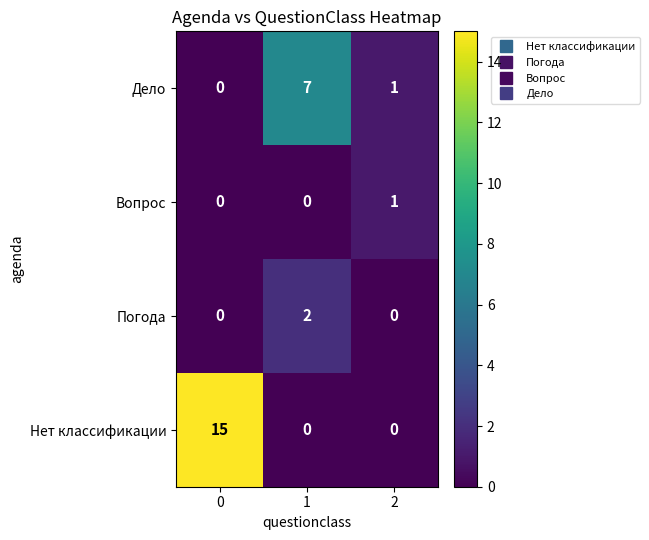

Rank the series by their maximum value, from lowest to highest.

Вопрос, Погода, Дело, Нет классификации